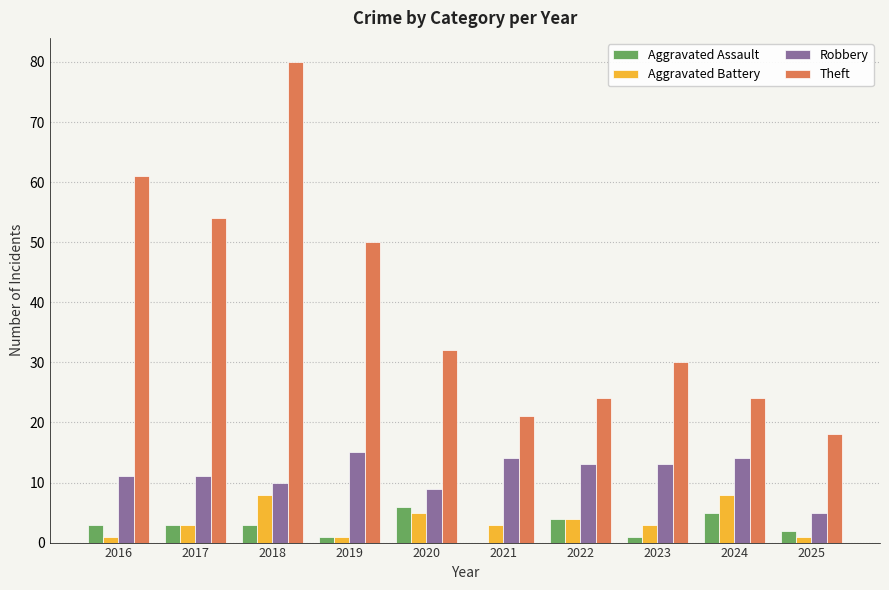

At which category is the sum across all series the highest?

2018